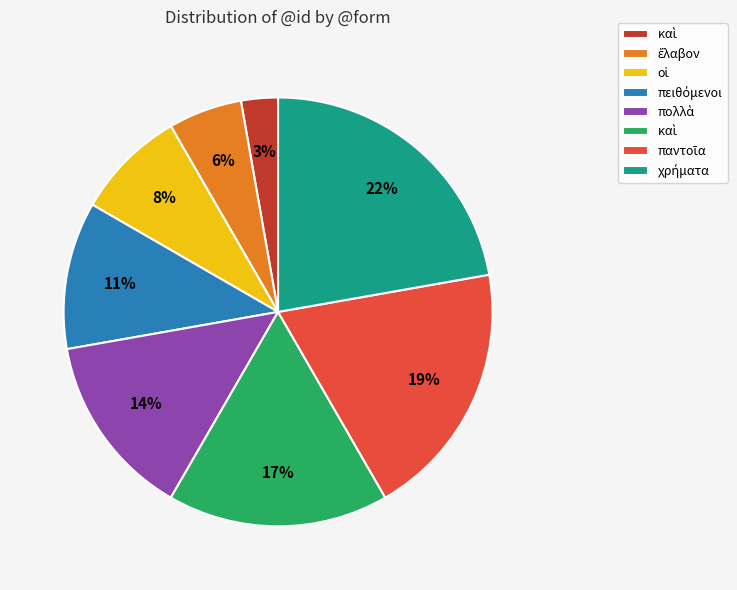

Is there a majority slice in this chart?

No